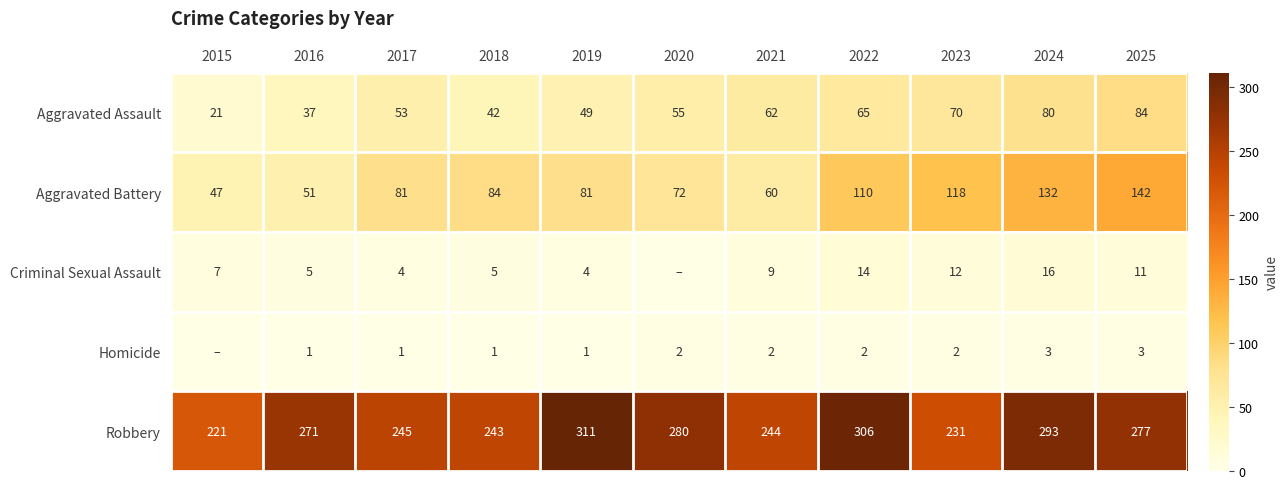

Is it true that Aggravated Battery equals 84 at 2021?

False